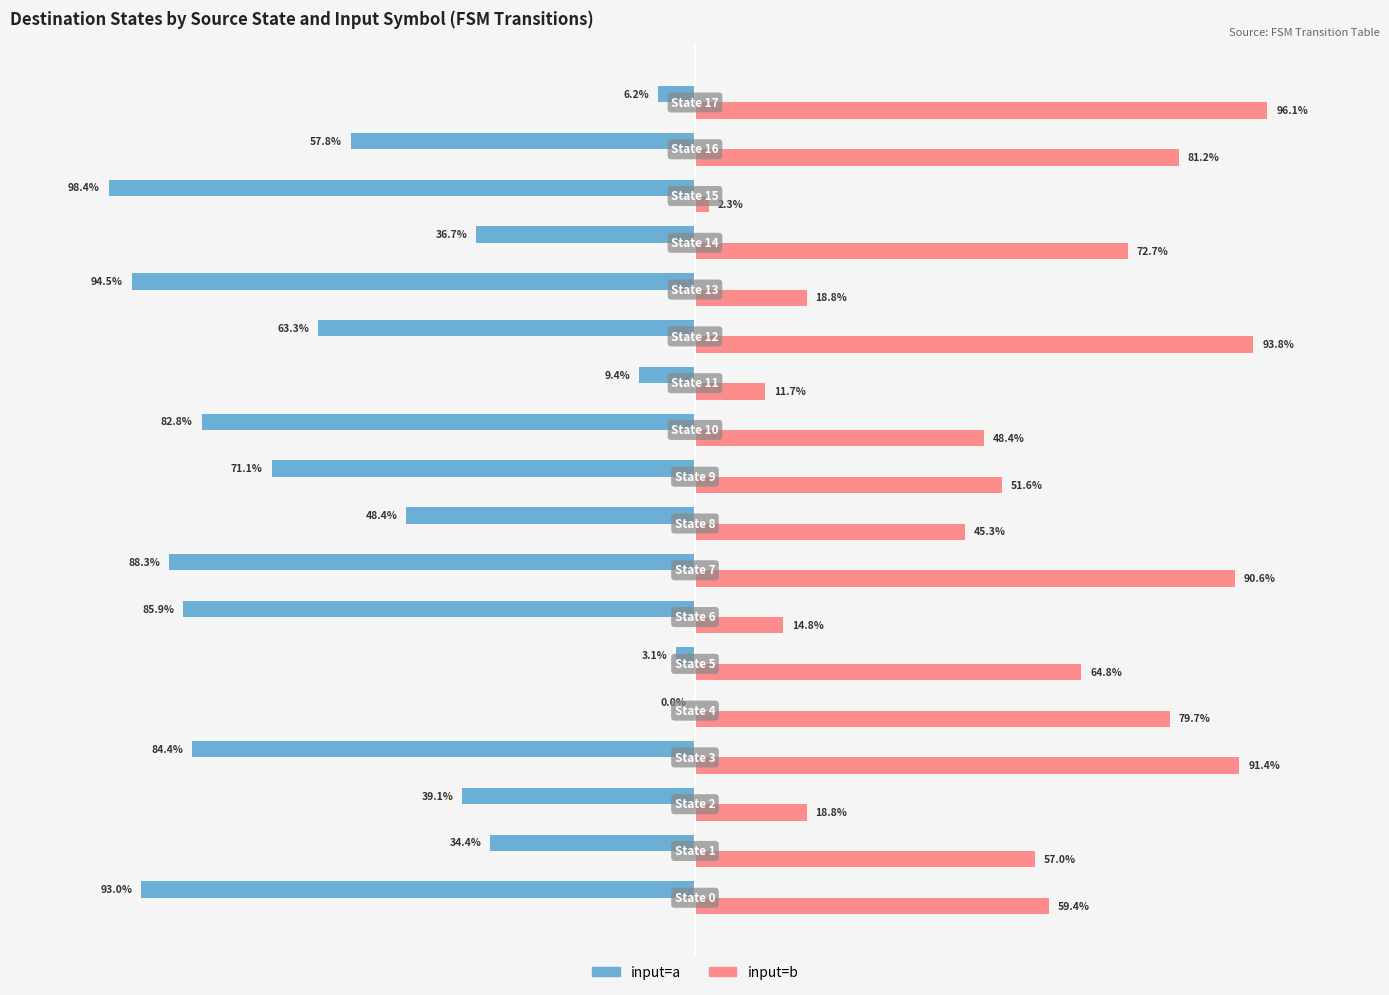

Which series has the largest total across all categories?

input=b